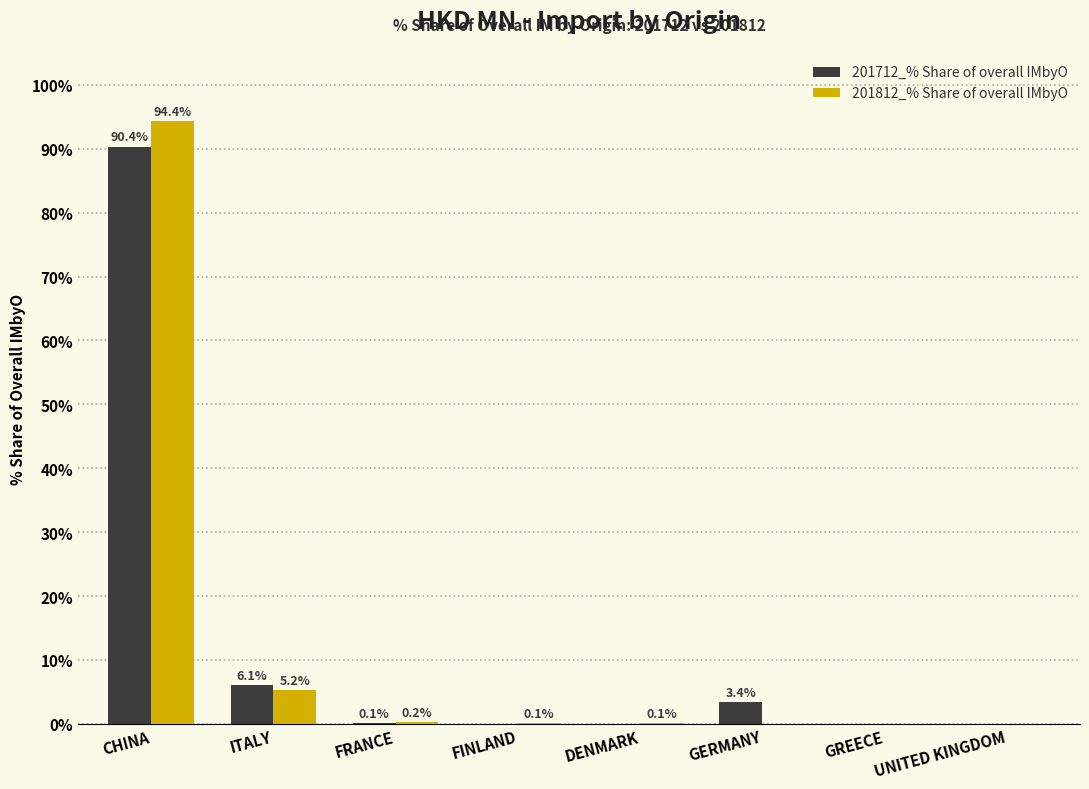

Which series changed the most between DENMARK and GREECE?

201812_% Share of overall IMbyO